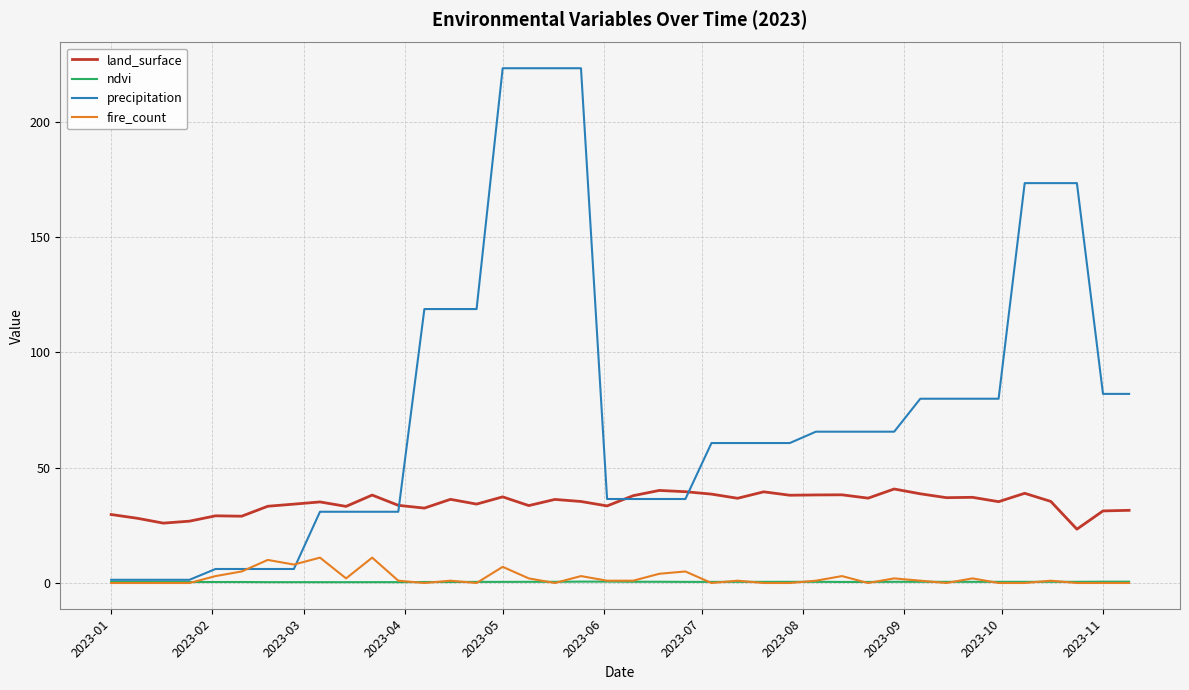

Rank the series by their maximum value, from highest to lowest.

precipitation, land_surface, fire_count, ndvi